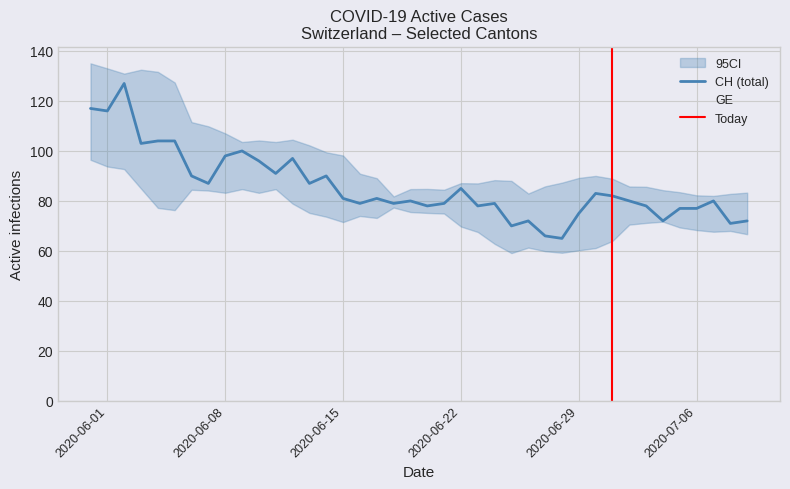

What is the value of the GE point at the 22nd from the left?

3